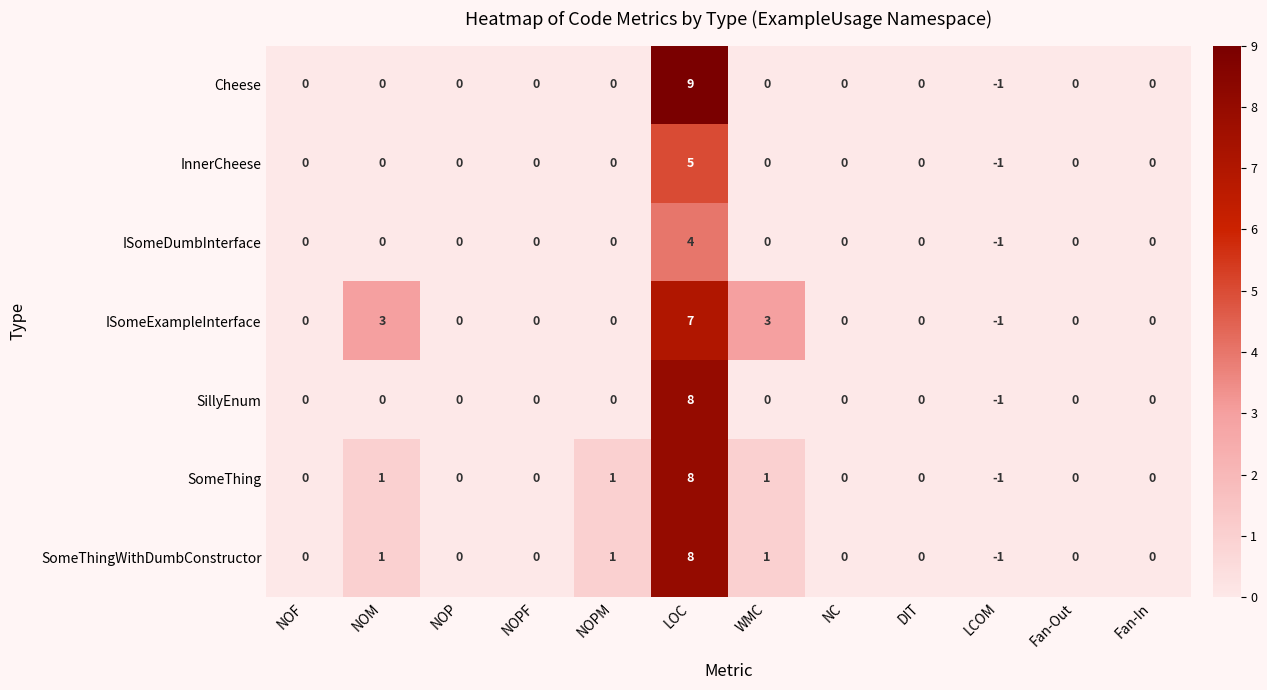

Which series has the largest total across all categories?

ISomeExampleInterface